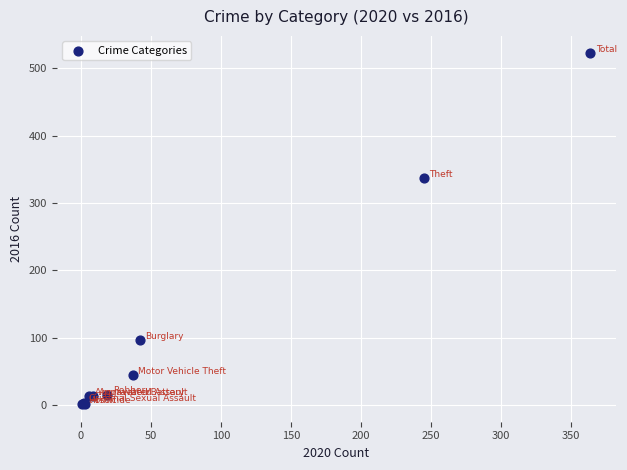

What Y value in the scatter plot is closest to 261?

337